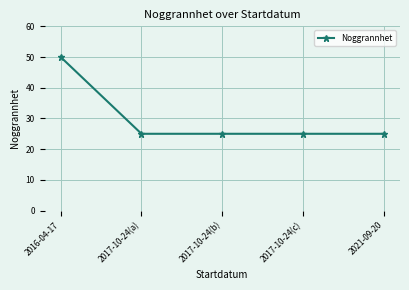

Which has a higher value, 2016-04-17 or 2021-09-20?

2016-04-17